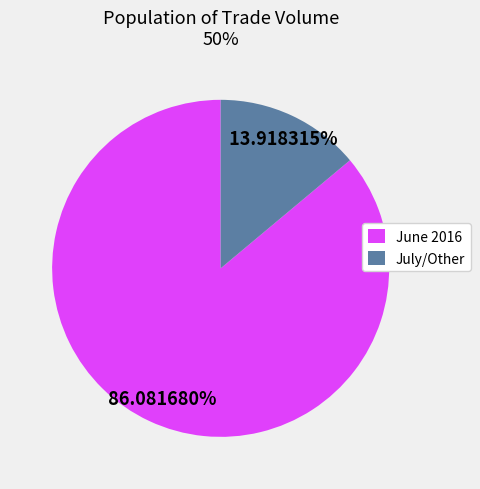

How many segments does this pie chart have?

2